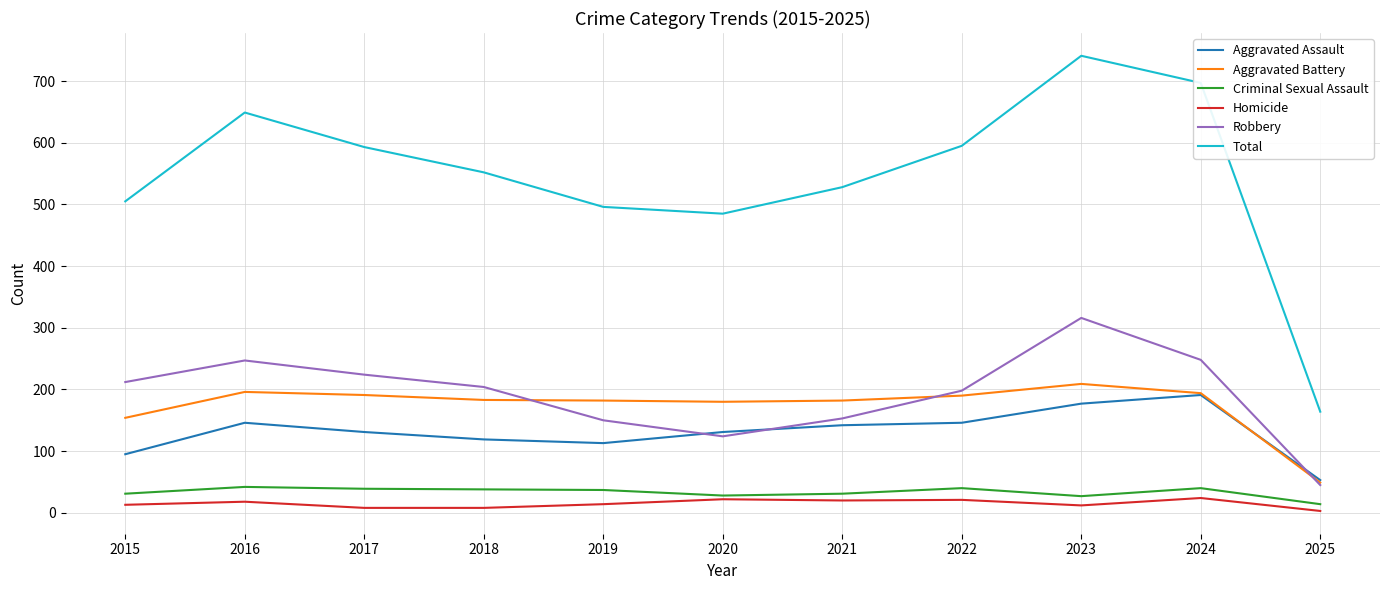

True or false: Criminal Sexual Assault has a value of 65 at 2022.

False